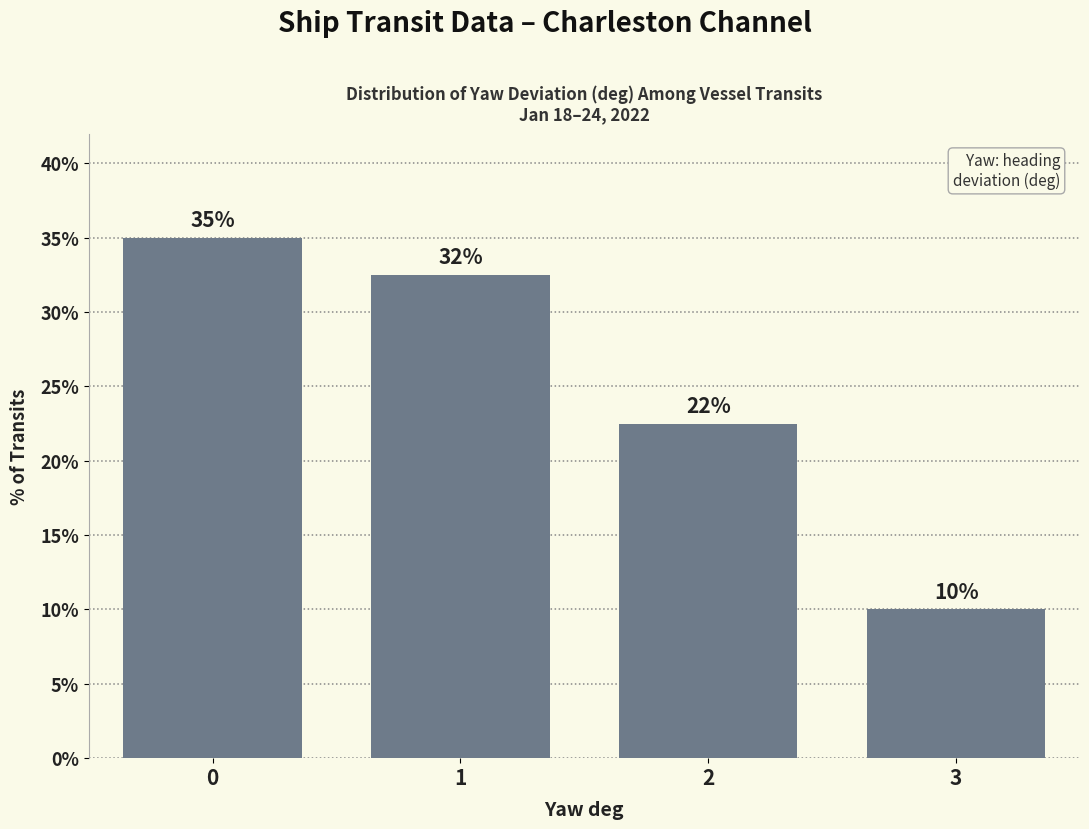

The chart shows a value of 35.0 at 0. True or false?

True